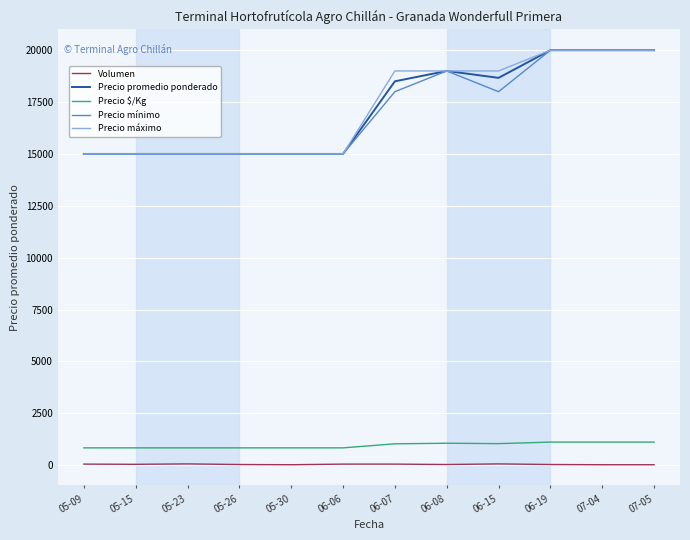

What is the maximum value shown in the chart?

20000